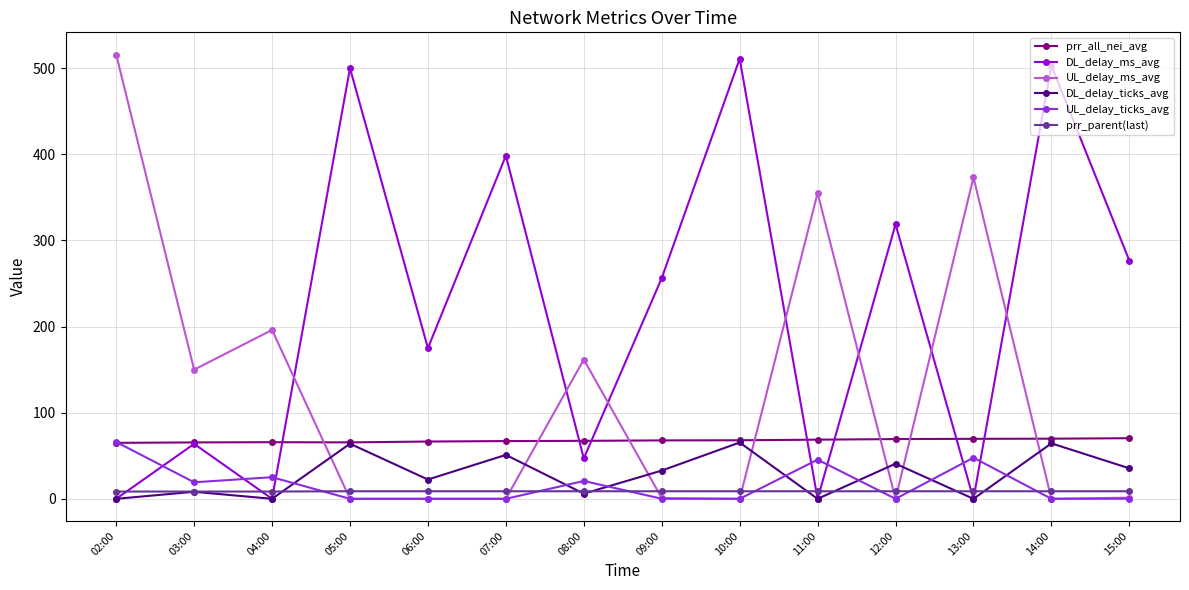

Which series has the largest total across all categories?

DL_delay_ms_avg